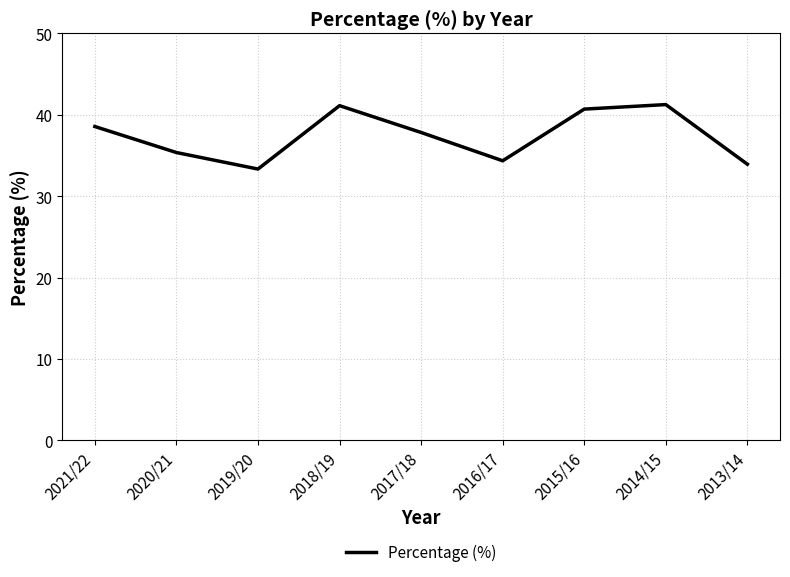

What is the difference between the second highest and minimum values?

7.8